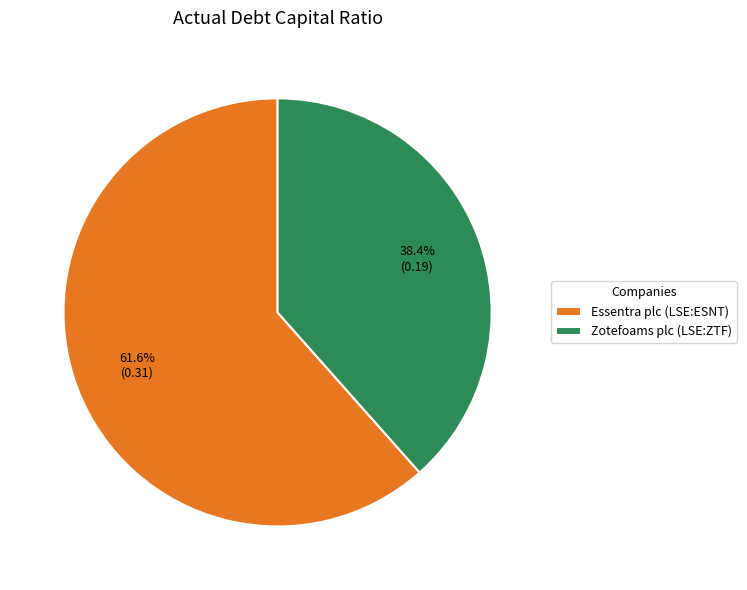

The Zotefoams plc (LSE:ZTF) slice represents 38% of the pie. True or false?

True